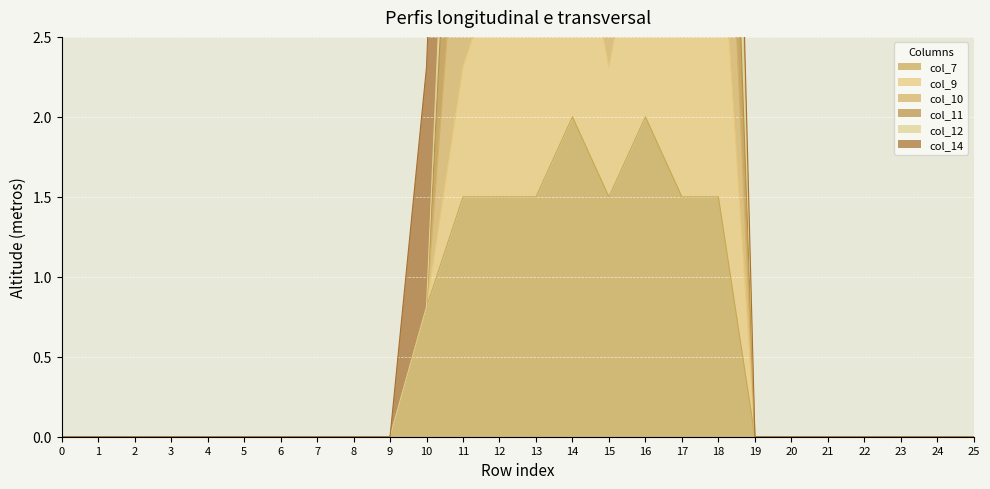

Is it true that col_7 equals 0.0 at 8?

True